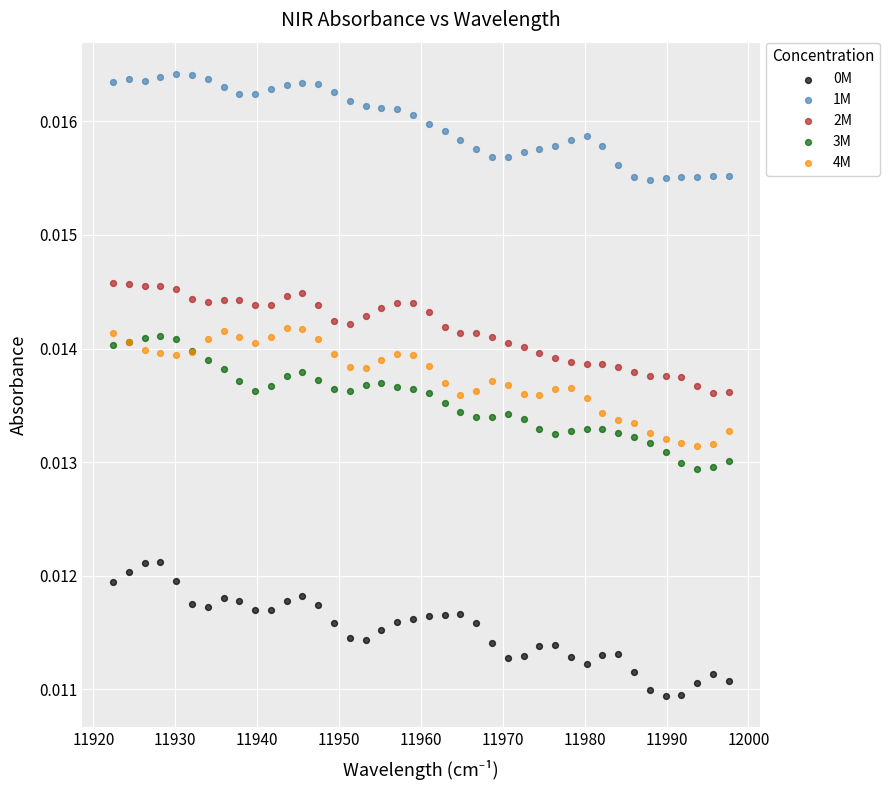

Which series reaches the maximum Y coordinate?

1M